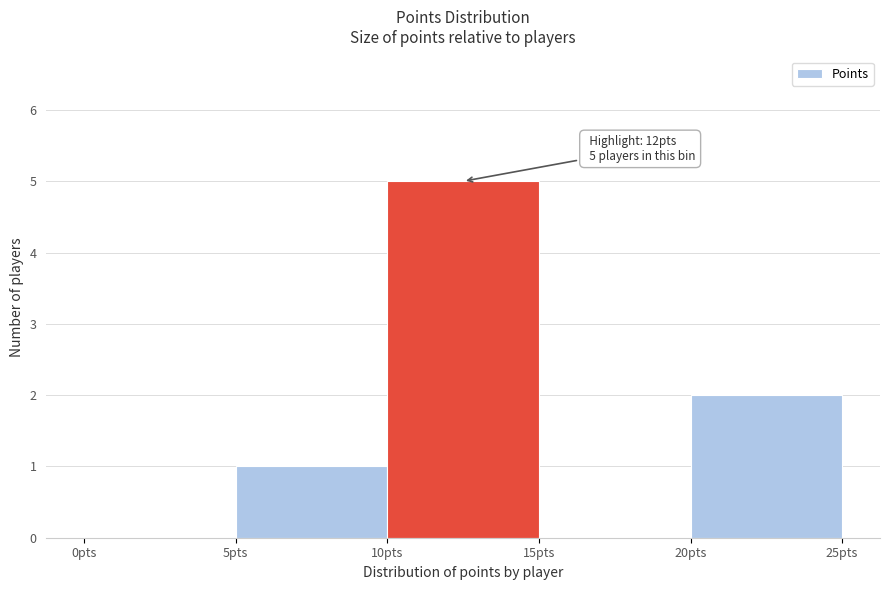

Over which range of the x-axis is the bar tallest?

10 to 15